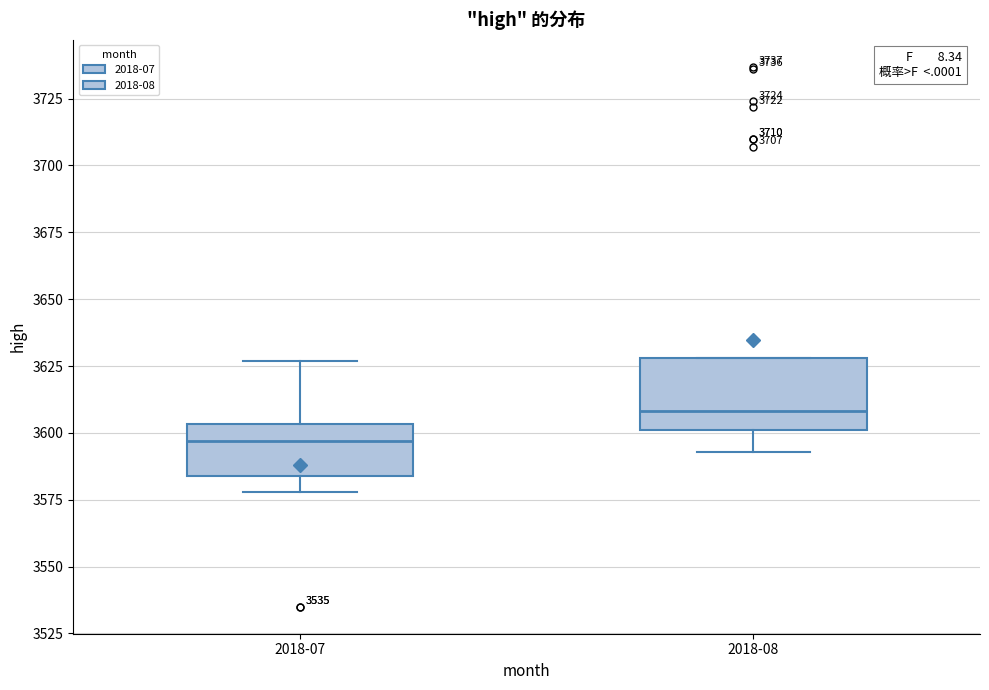

Reading left to right, transcribe this box plot: for each box, give where its median line is, the range the box spans, and where its two whiskers end, as read against the y-axis. The values are not printed on the chart, so give them approximately, as read against the axis.

2018-07: median 3595, box 3585 to 3605, whiskers 3580 to 3625
2018-08: median 3610, box 3600 to 3630, whiskers 3595 to 3630